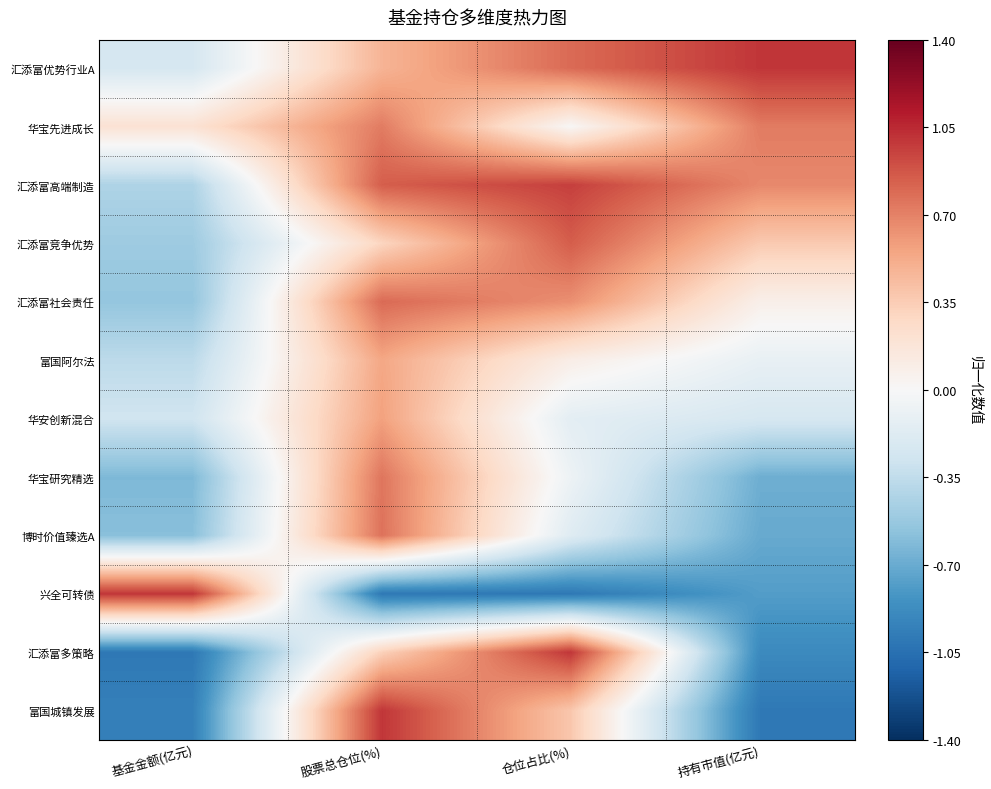

Rank the series at 仓位占比(%) from lowest to highest value.

兴全可转债, 博时价值臻选A, 华安创新混合, 华宝研究精选, 华宝先进成长, 富国阿尔法, 富国城镇发展, 汇添富社会责任, 汇添富优势行业A, 汇添富竞争优势, 汇添富高端制造, 汇添富多策略